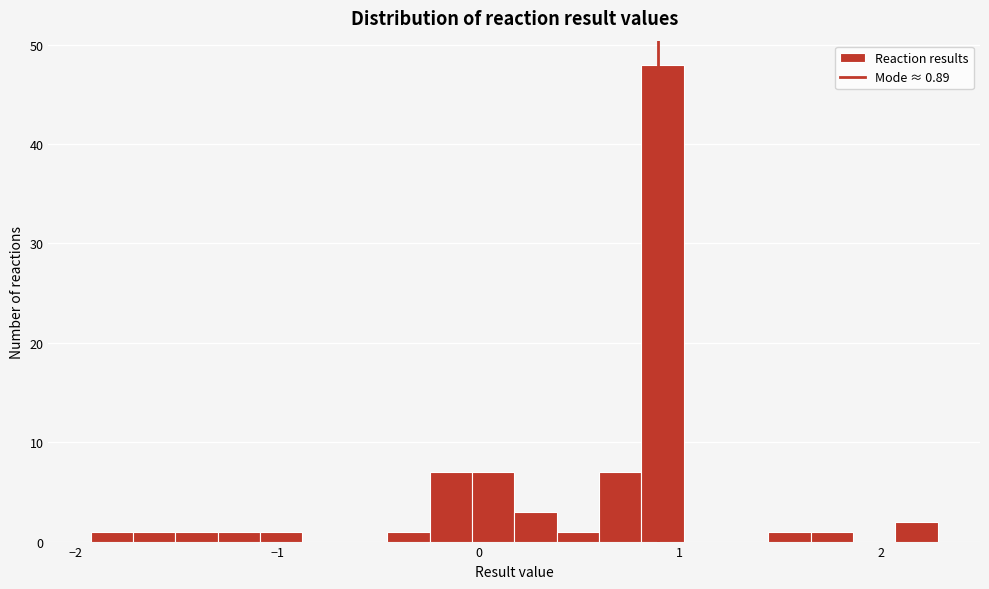

Read against the x-axis, roughly where is the centre of the tallest bar?

0.9